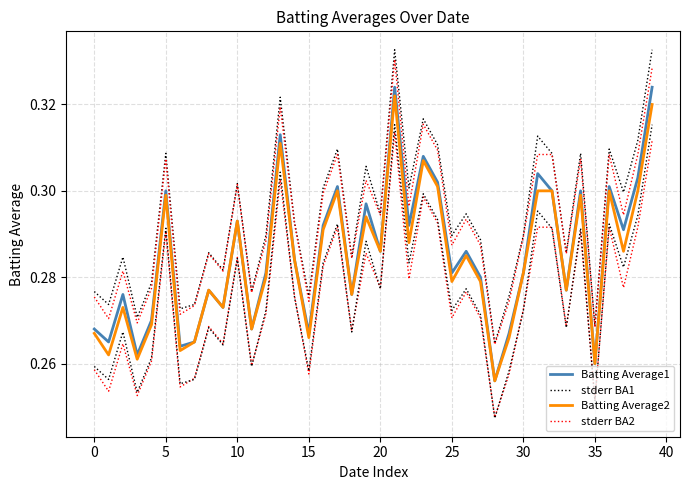

True or false: stderr BA1 and Batting Average2 cross at least once.

False